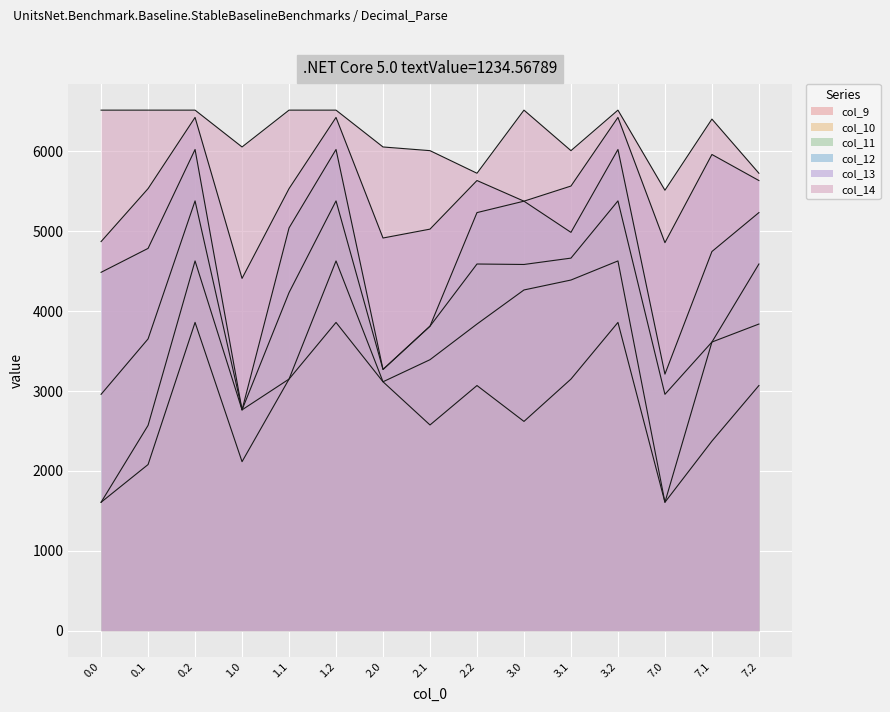

True or false: col_9 has a value of 2373.1 at 7.1.

True